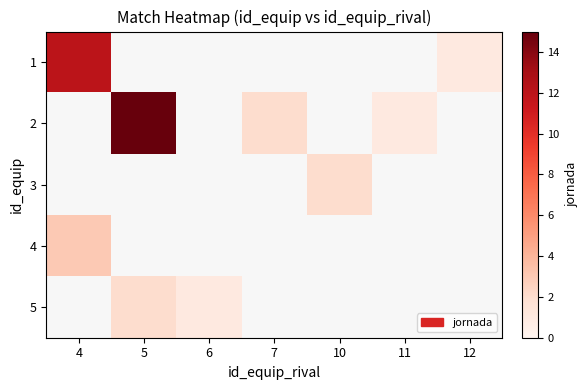

Is it true that 1 equals 0.4 at 12?

False